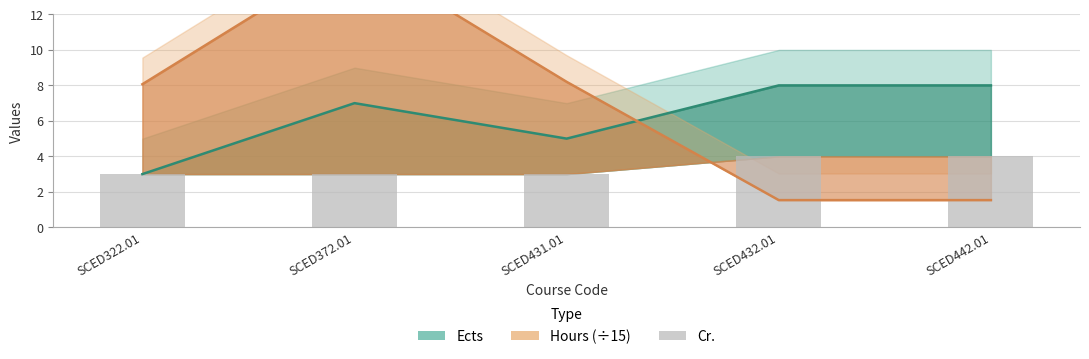

Reading left to right, extract all data points from this chart.

Ects: 3.0	7.0	5.0	8.0	8.0
Hours (÷15): 8.1	15.5	8.2	1.5	1.5
Cr.: 3.0	3.0	3.0	4.0	4.0